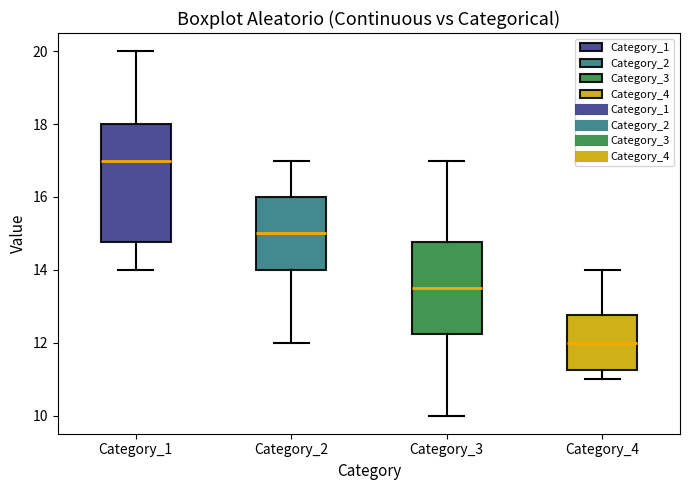

Which box is the tallest, from its lower edge to its upper edge?

Category_1